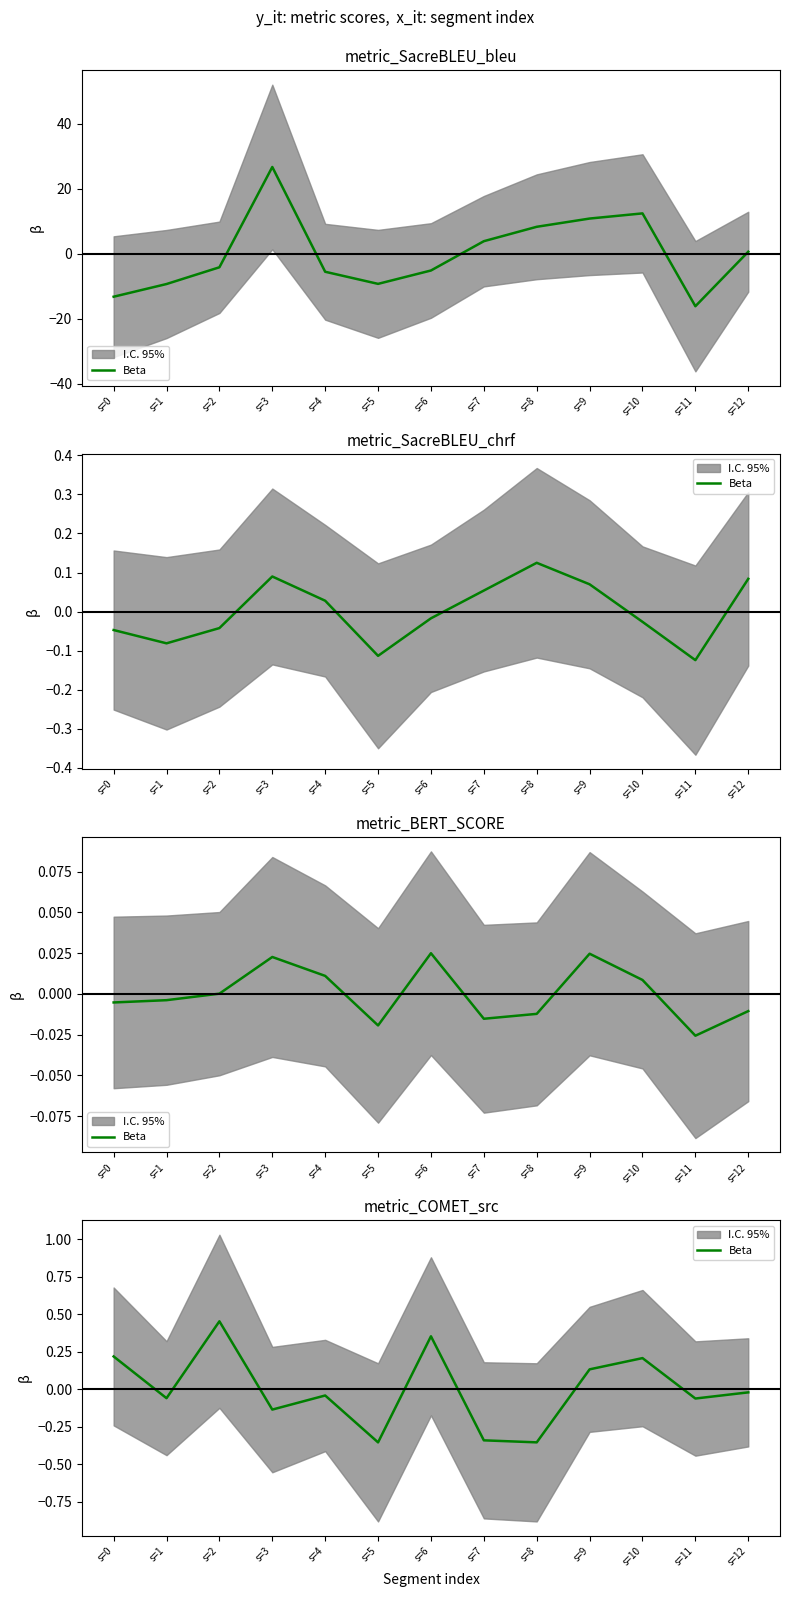

How many values exceed 0?

5